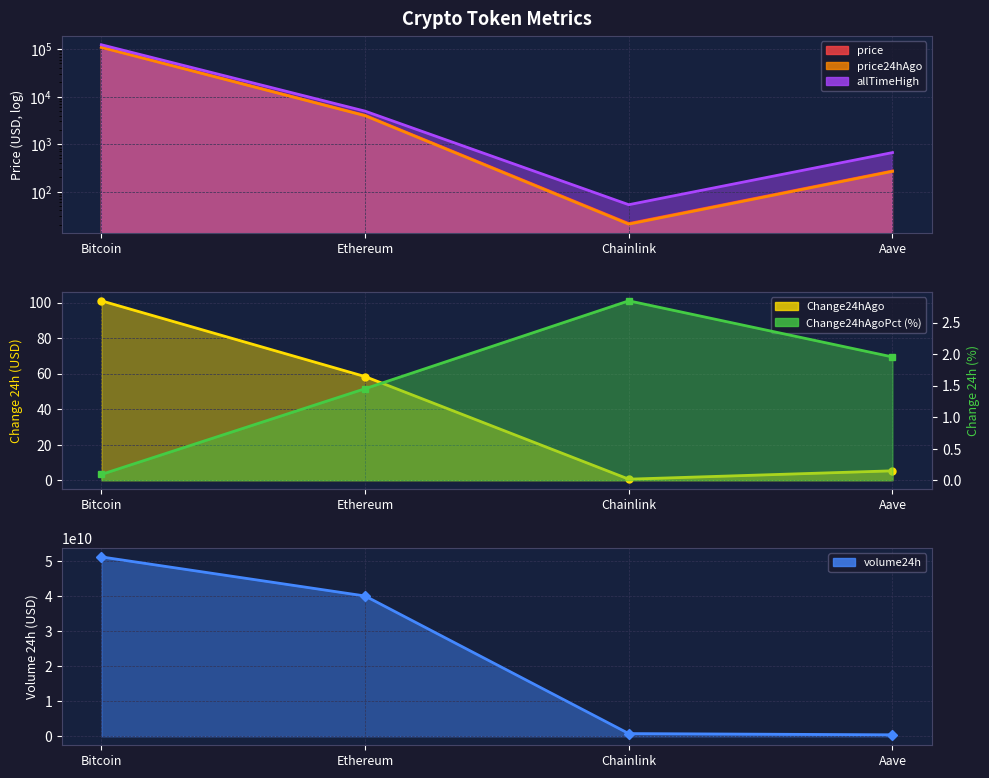

How many distinct data groups are displayed?

6